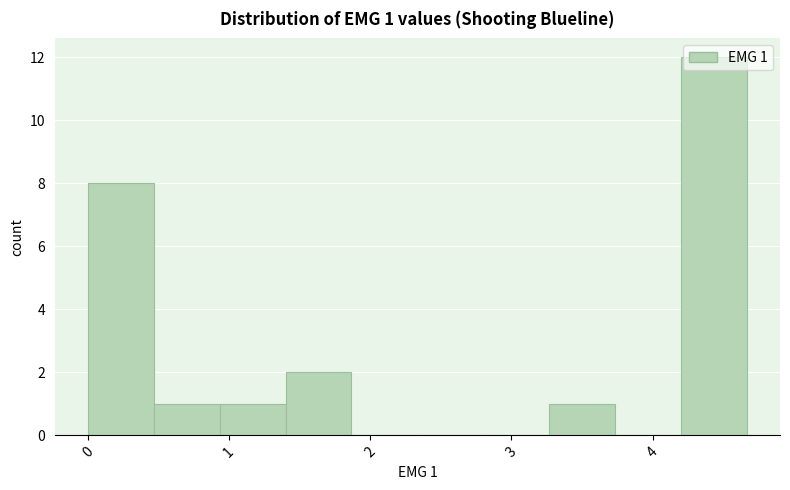

Which range on the x-axis has the tallest bar?

4.2 to 4.7